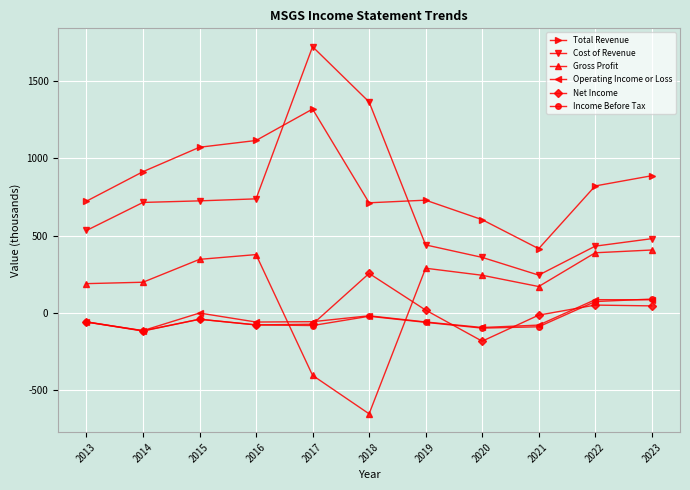

Between which two adjacent categories do Operating Income or Loss and Income Before Tax first intersect?

2013 and 2014